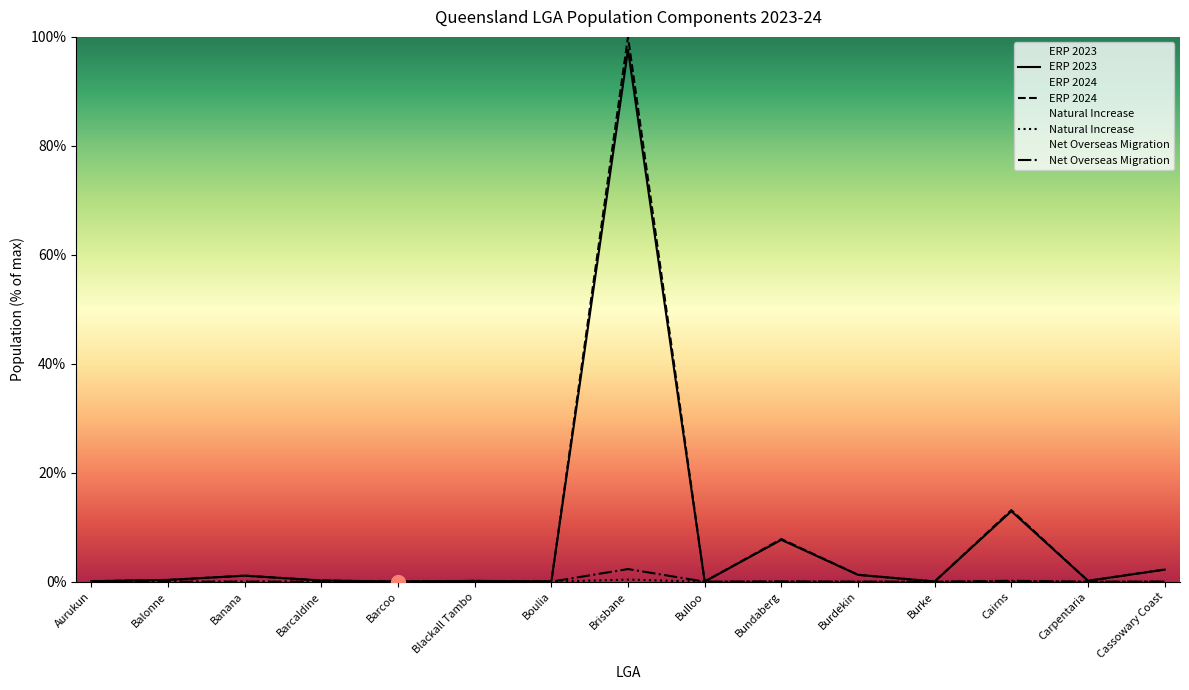

Is the value of Net Overseas Migration at Balonne greater than the value of ERP 2023 at Barcoo?

No